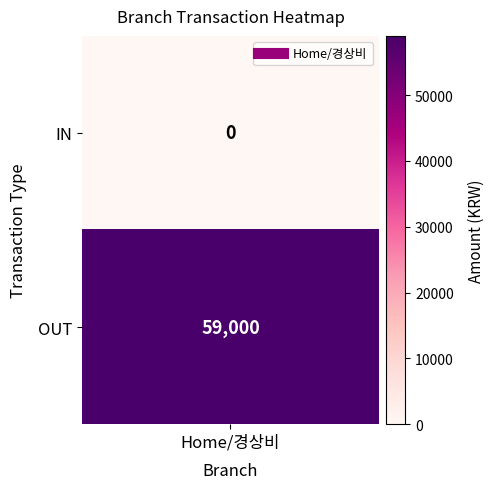

Reading right to left, list all the values displayed in this chart.

59000	0